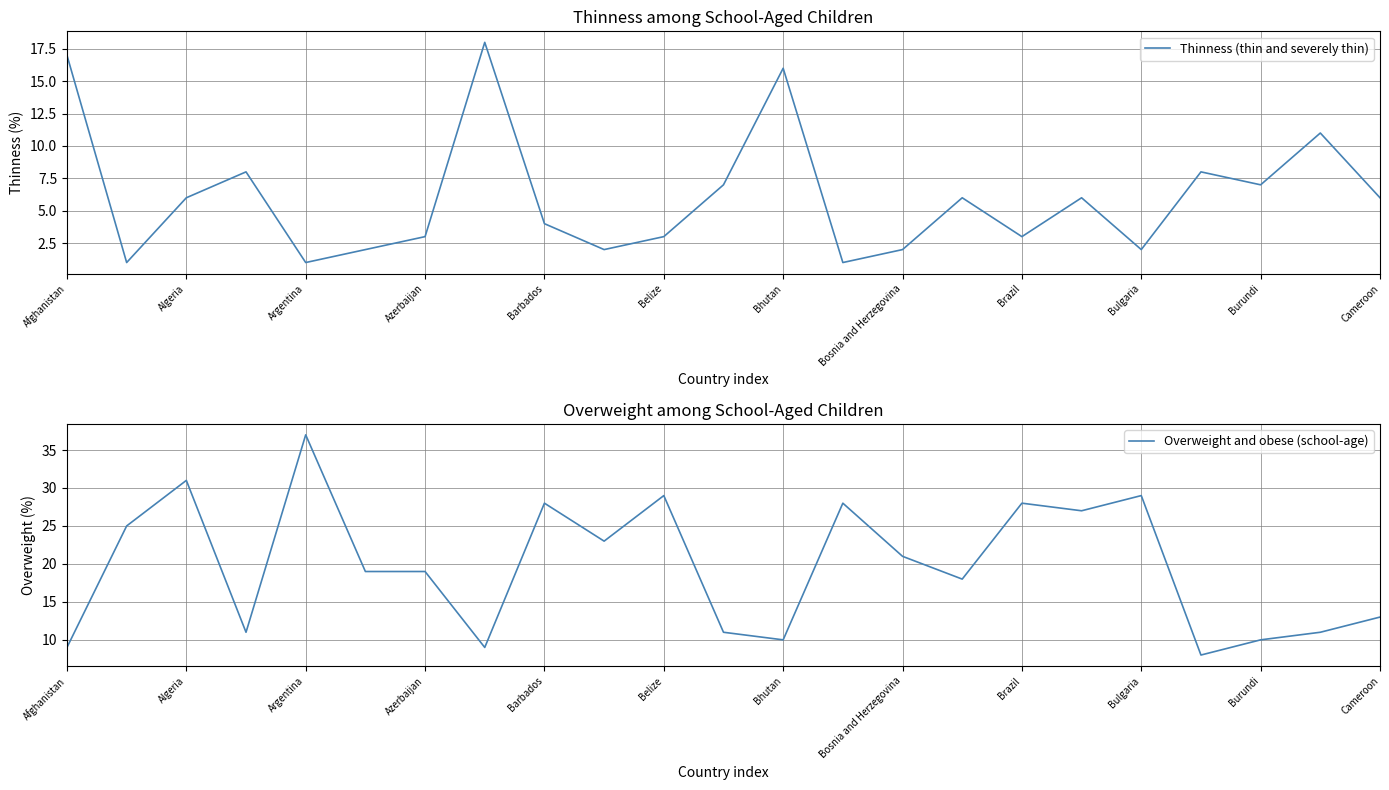

What is the maximum value for Overweight and obese (school-age)?

37